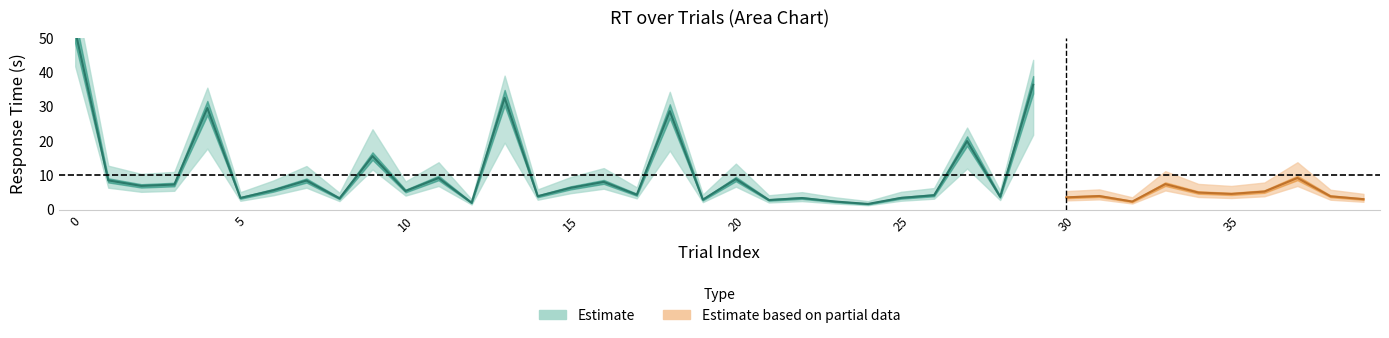

At which label is RT_center closest to 26?

18